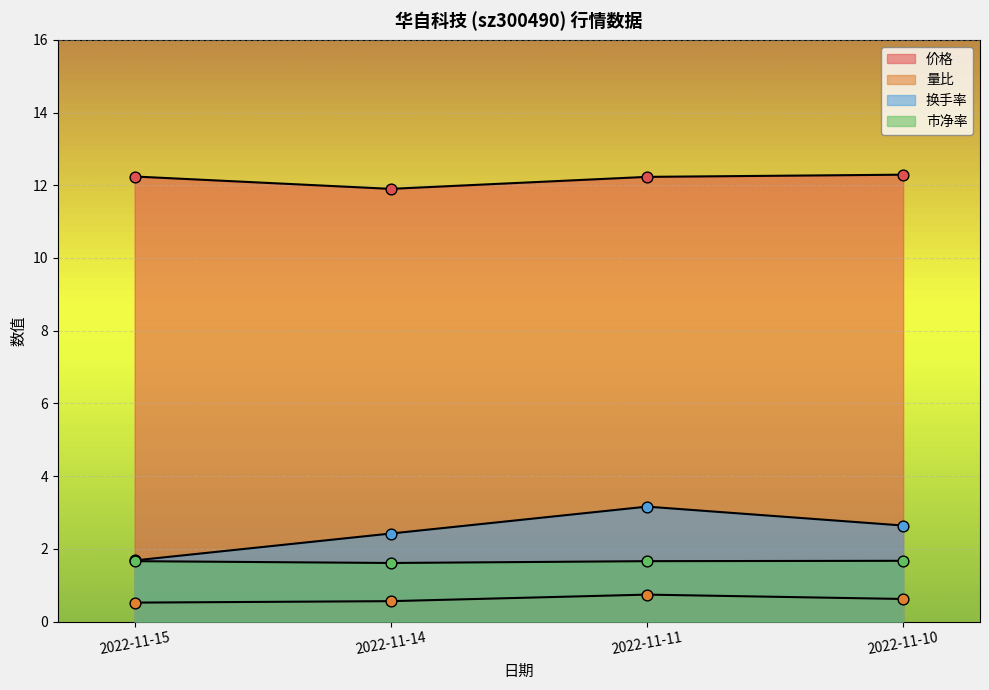

Which series reaches the maximum Y coordinate?

价格